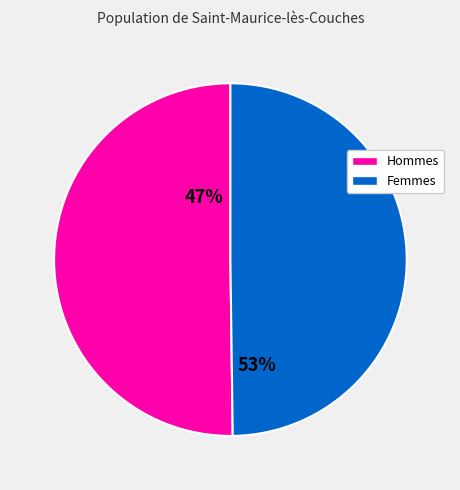

Count the number of slices in the pie.

2